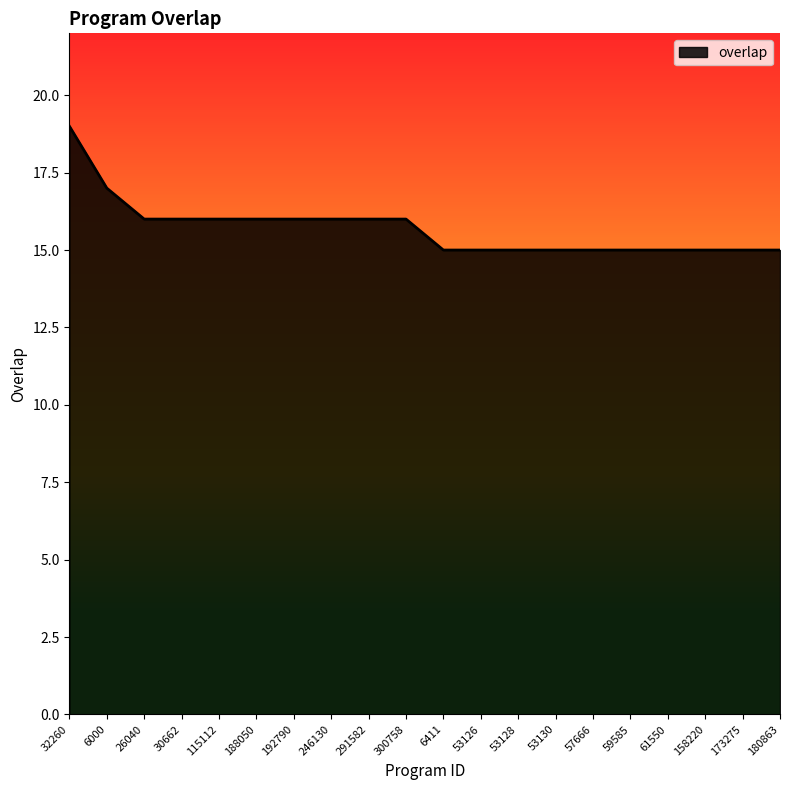

True or false: the data shows 16 at 26040.

True